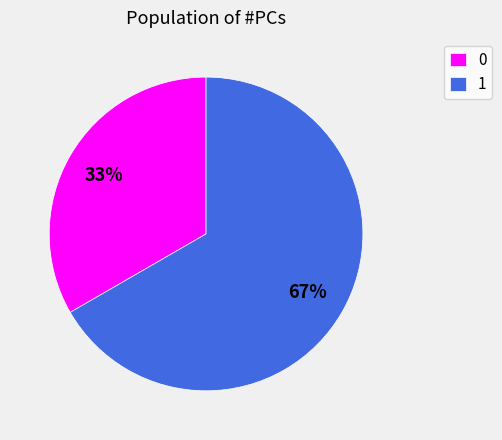

How many segments does this pie chart have?

2